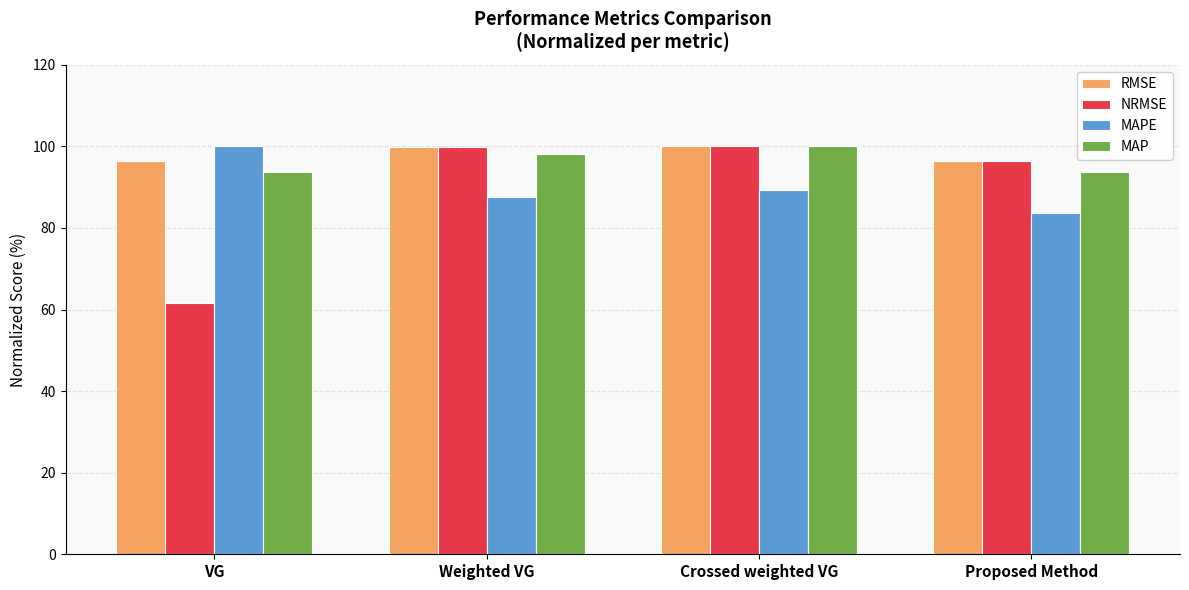

What is the sum of all NRMSE values?

357.9